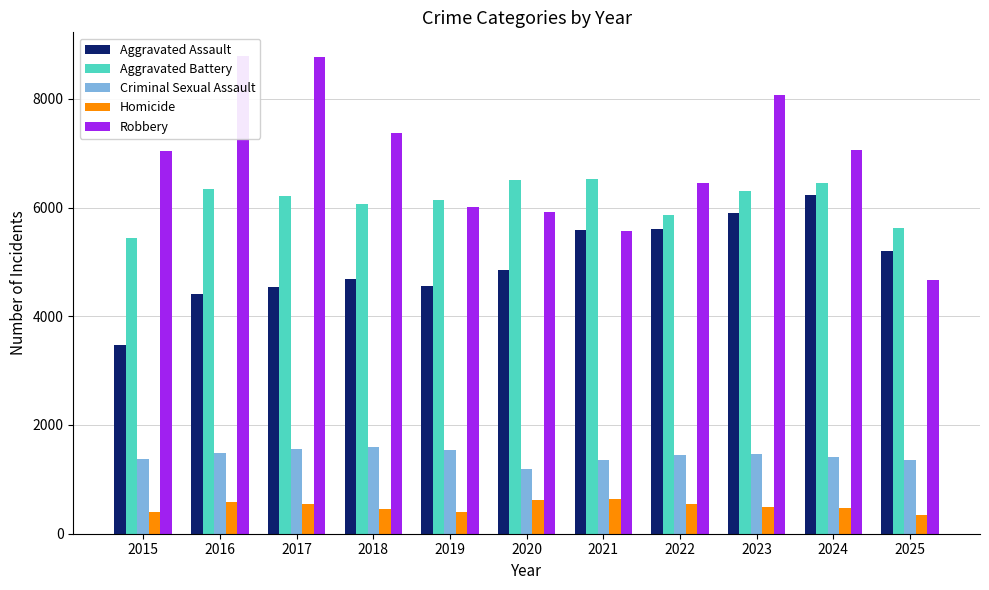

What is the total value across all series at 2025?

17188